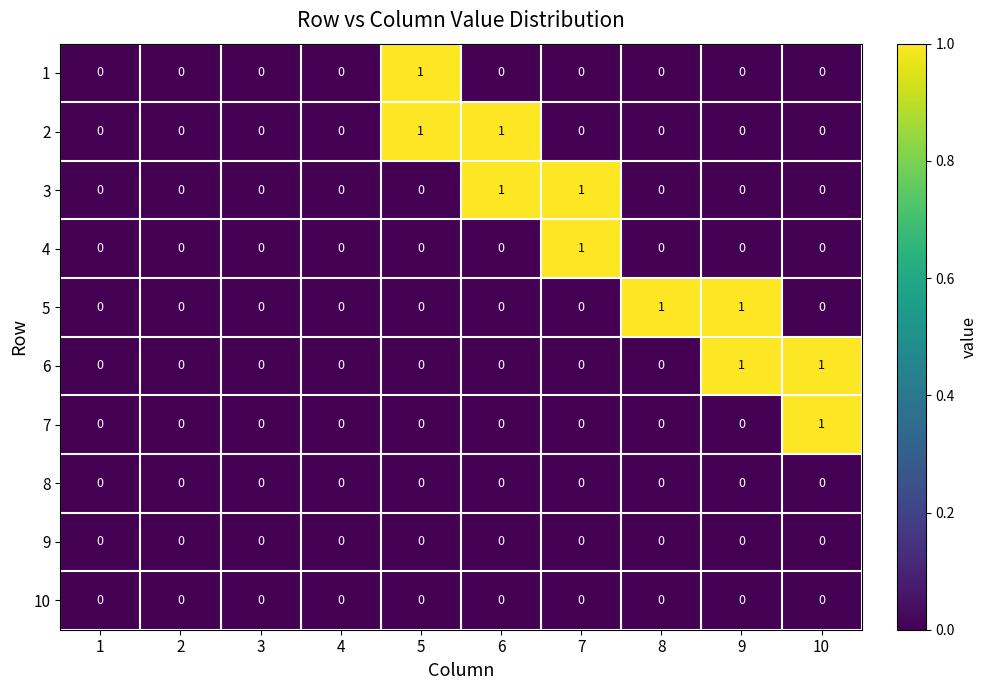

Is the value of 1 at 8 greater than the value of 3 at 7?

No